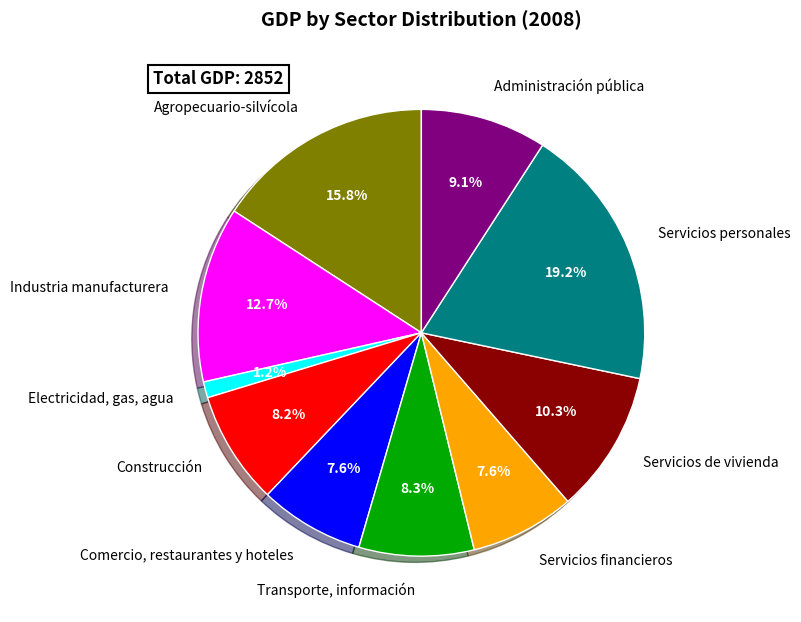

Is the sum of Transporte, información and Servicios financieros greater than half?

No